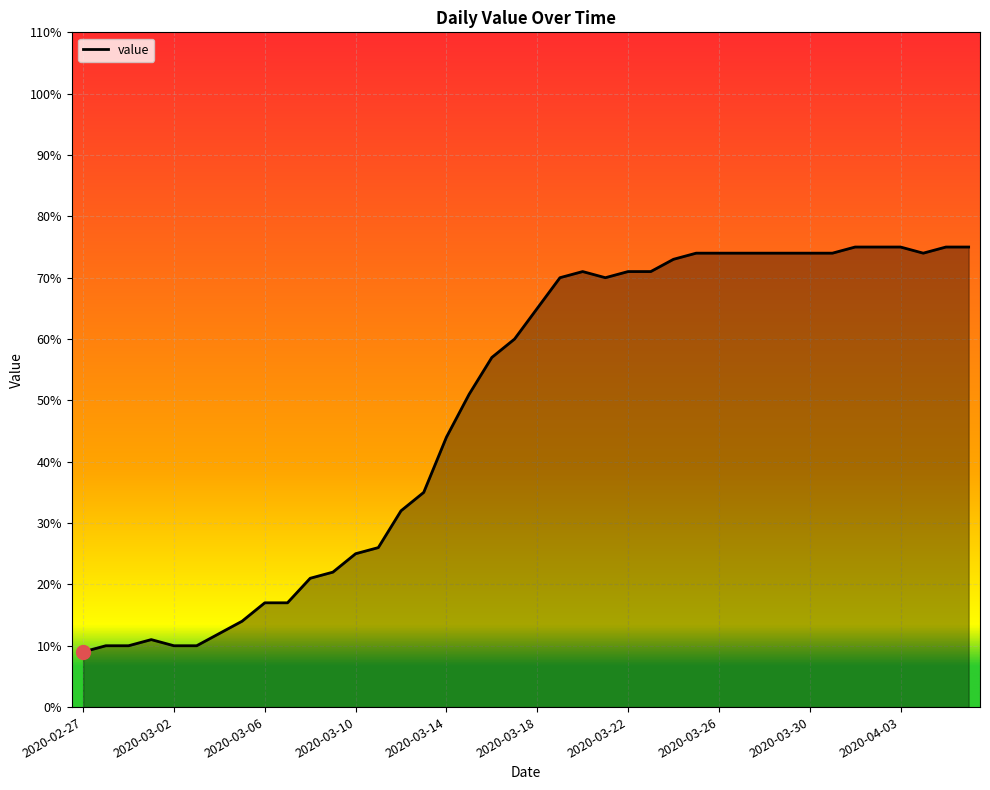

What is the difference between the maximum and minimum values?

66